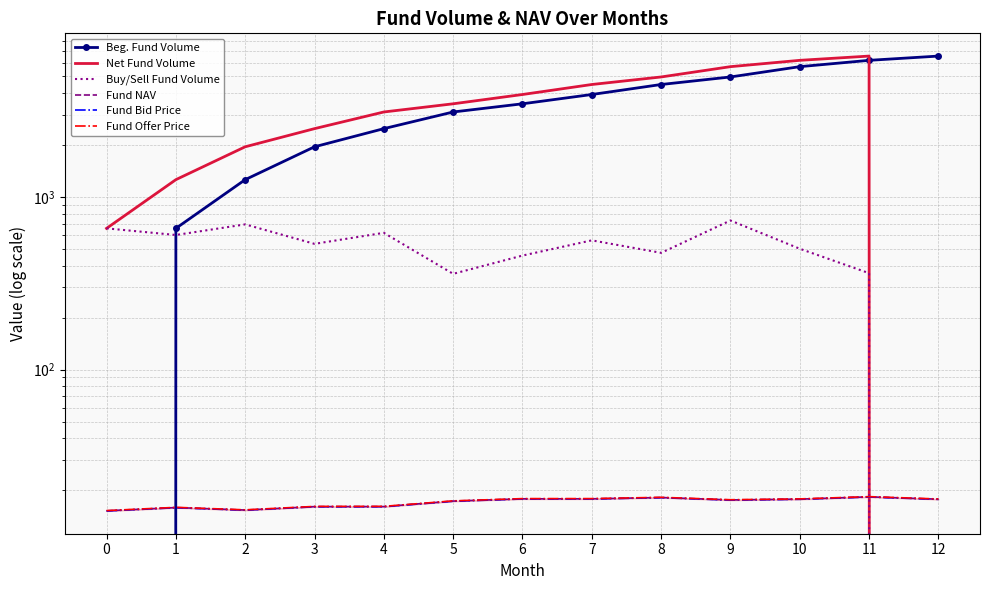

Reading right to left, transcribe all the data shown in this chart.

Beg. Fund Volume: 6556.3	6194.4	5692.9	4961.8	4487.1	3926.3	3468.5	3109.7	2489.7	1954.5	1260.5	658.1	0.0
Net Fund Volume: 0.0	6556.3	6194.4	5692.9	4961.8	4487.1	3926.3	3468.5	3109.7	2489.7	1954.5	1260.5	658.1
Buy/Sell Fund Volume: -6556.3	361.9	501.5	731.1	474.8	560.8	457.7	358.8	620.0	535.2	694.0	602.4	658.1
Fund NAV: 17.7	18.3	17.8	17.6	18.1	17.8	17.8	17.3	16.1	16.1	15.3	15.9	15.2
Fund Bid Price: 17.7	18.3	17.7	17.5	18.1	17.8	17.8	17.3	16.0	16.0	15.3	15.8	15.2
Fund Offer Price: 17.8	18.4	17.8	17.6	18.2	17.9	17.9	17.3	16.1	16.1	15.4	15.9	15.2